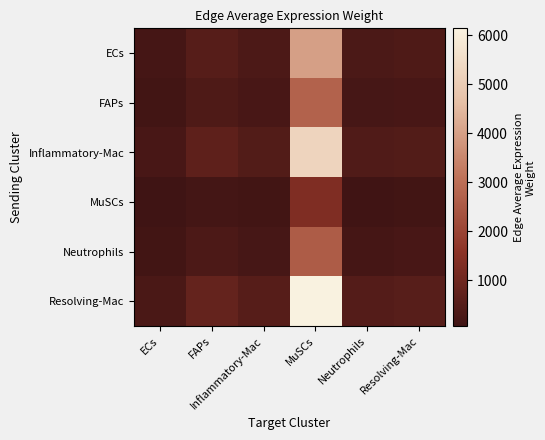

What is the smallest value displayed?

61.0